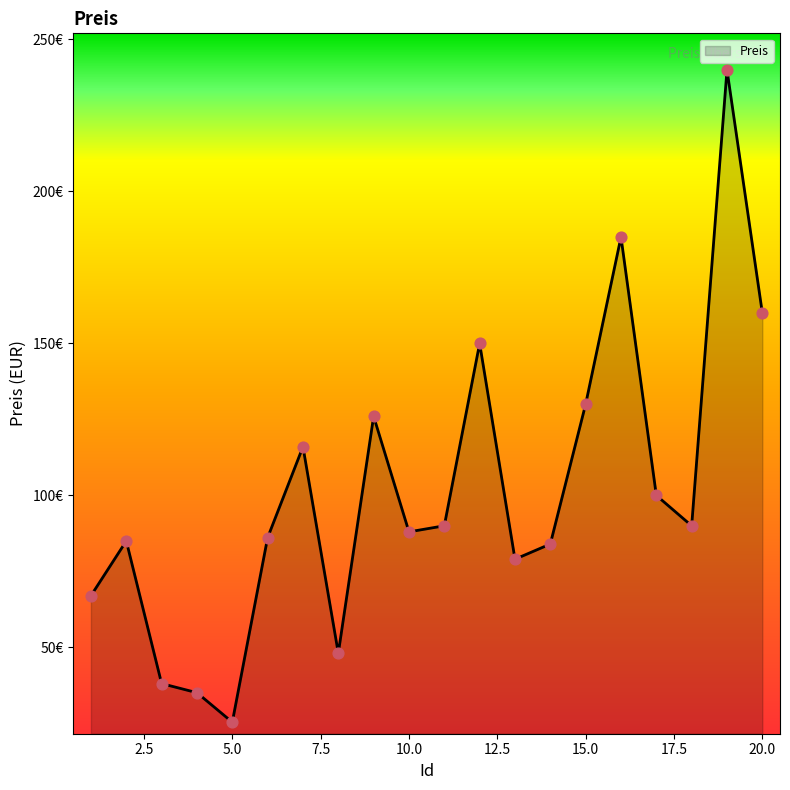

What is the change in value from 5 to 9?

+100.6